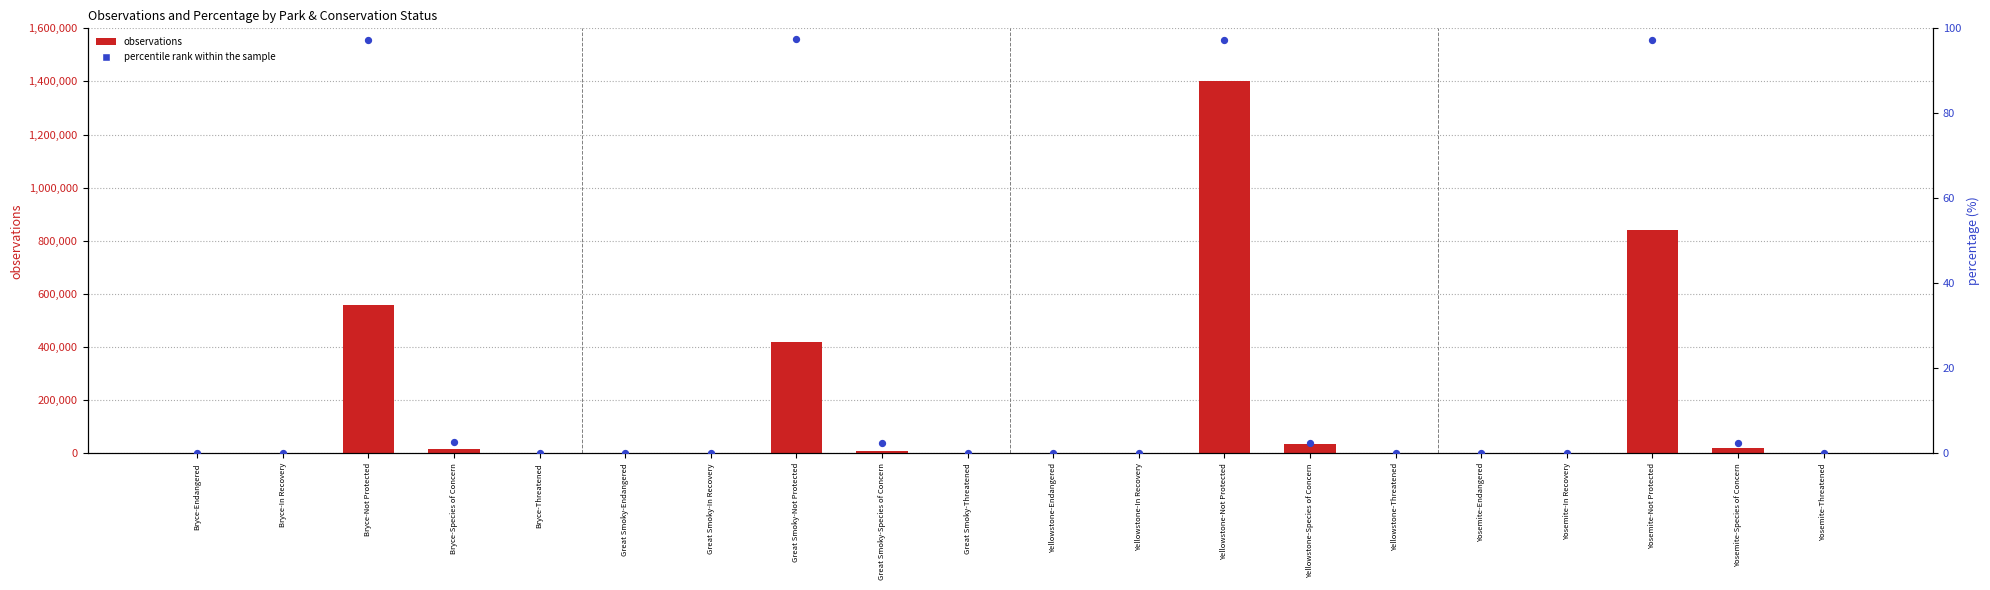

What are all the series names shown in the legend?

observations, percentile rank within the sample